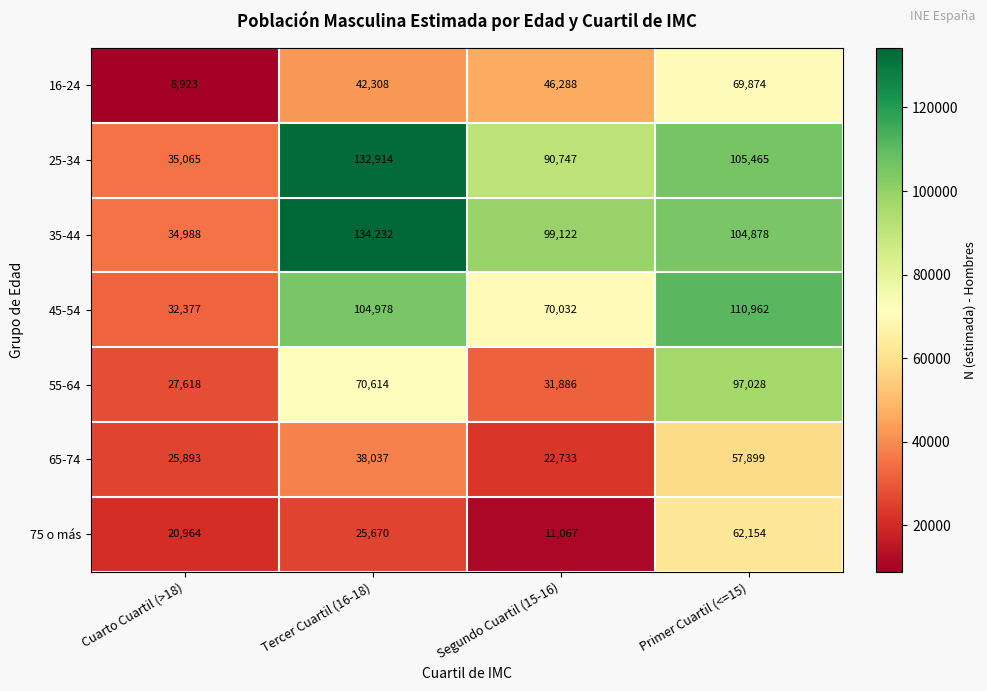

What is the spread (max minus min) of values at Primer Cuartil (<=15)?

53063